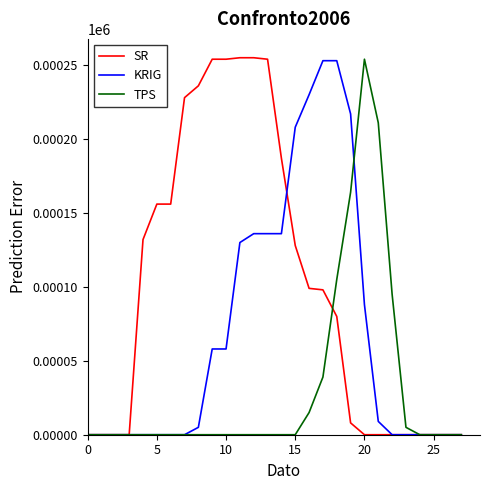

What are all the series names shown in the legend?

SR, KRIG, TPS